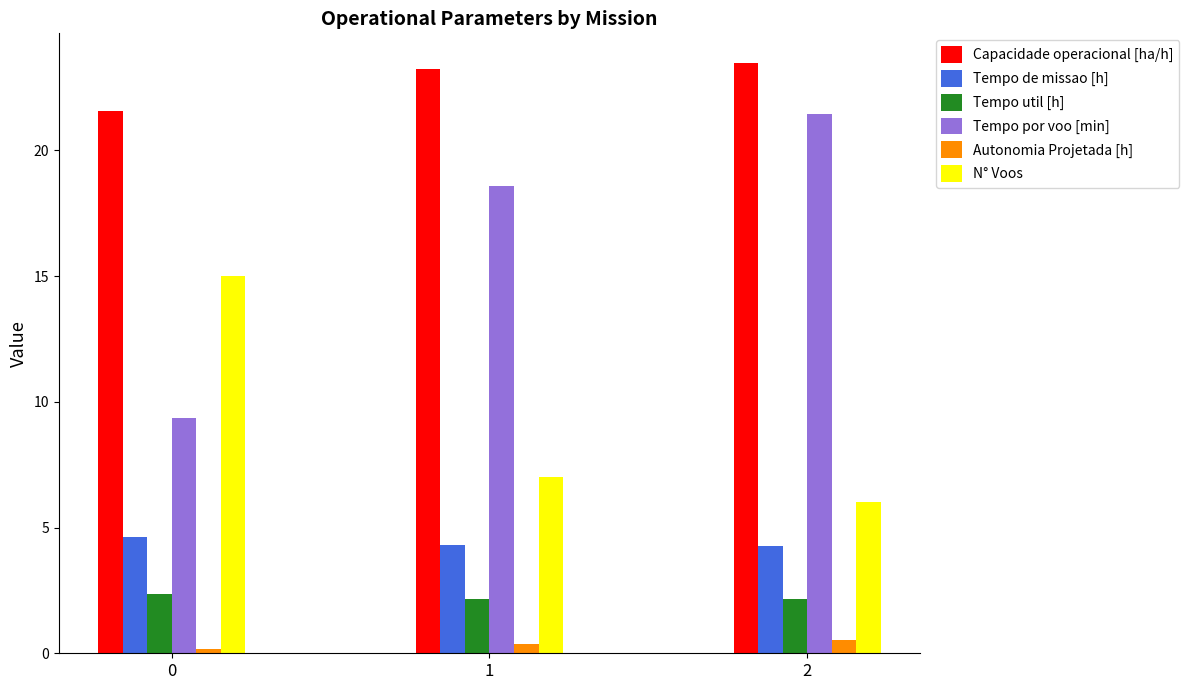

Count the Tempo de missao [h] values in the range 4 to 5.

3